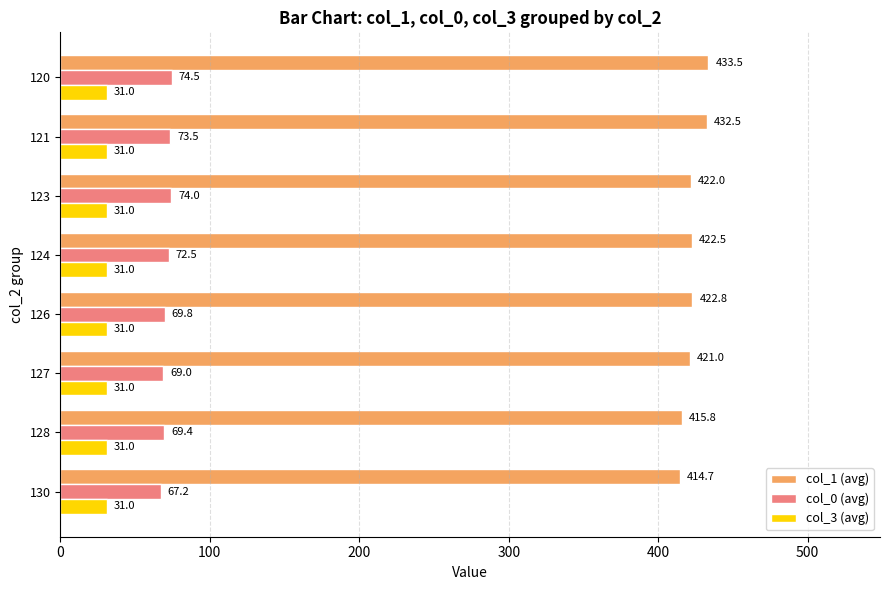

Which series has the widest spread of values?

col_1 (avg)